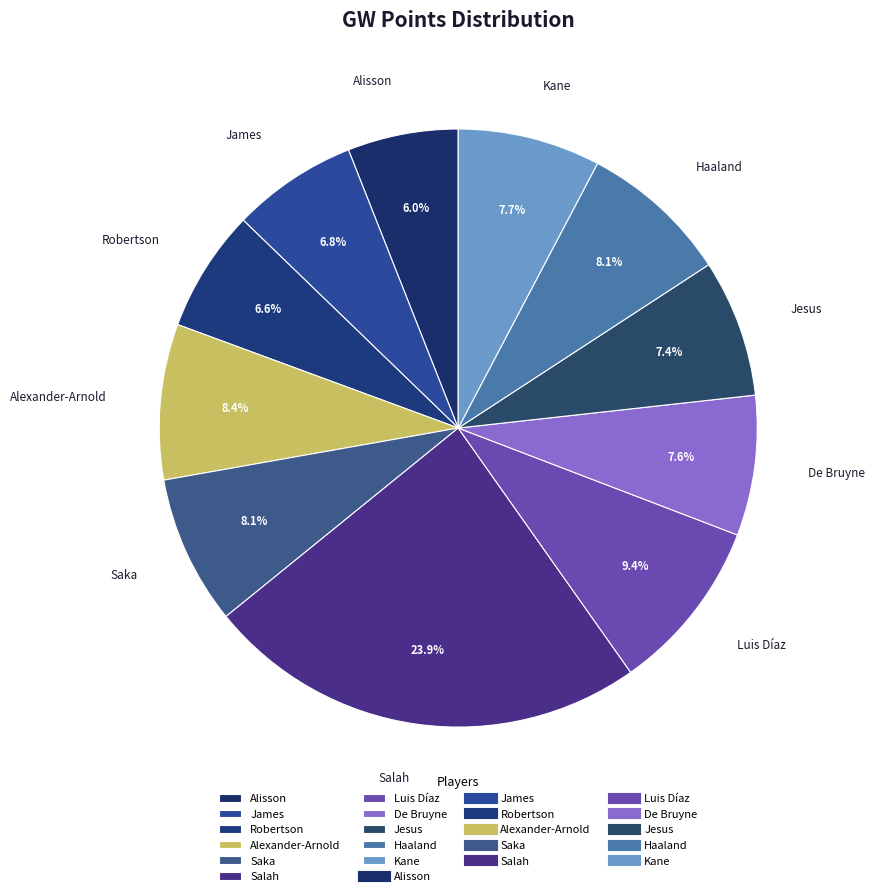

Which category has the biggest portion of the pie?

Salah